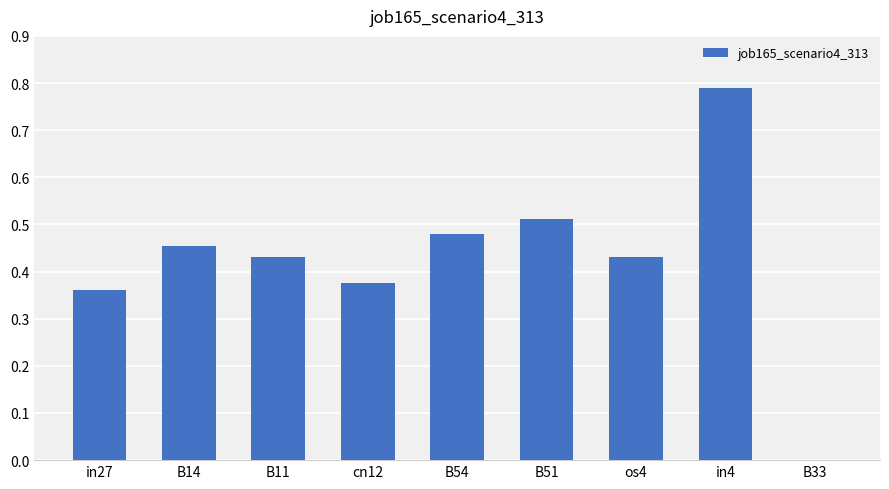

The chart shows a value of 0.2 at os4. True or false?

False